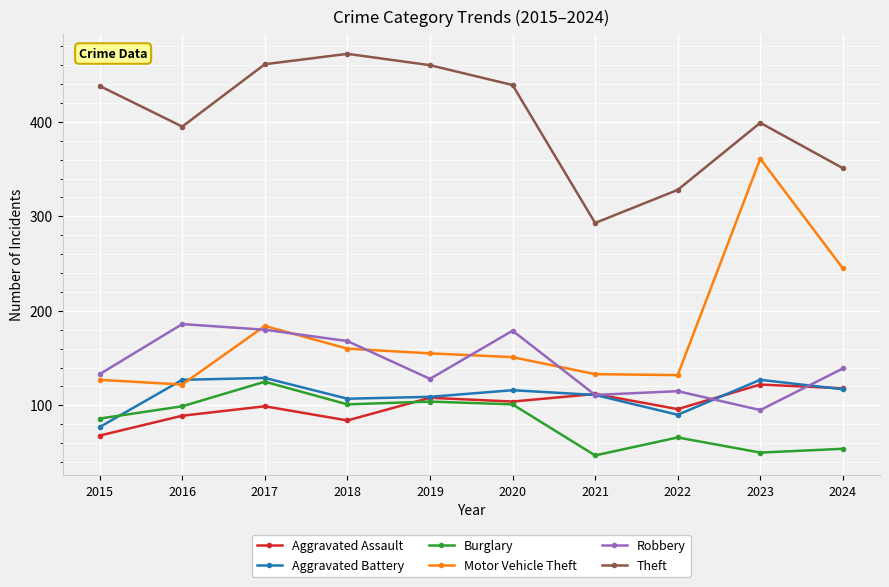

True or false: Robbery and Theft intersect in this chart.

False